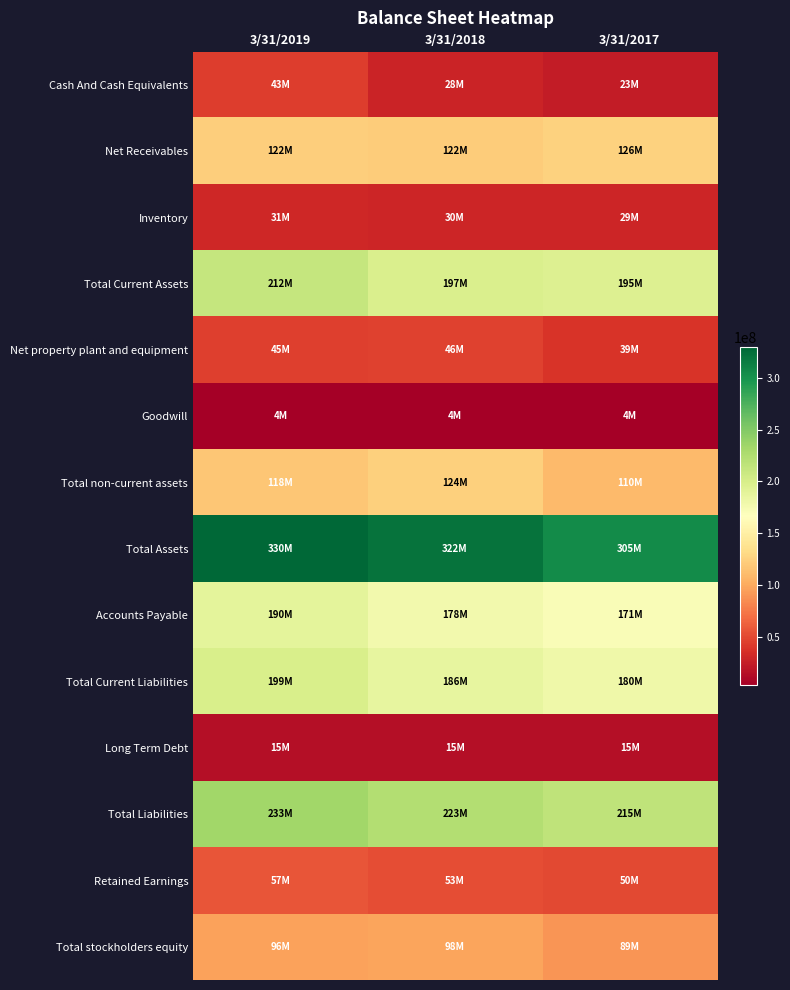

Which has a higher value, 3/31/2018 or 3/31/2019?

3/31/2019